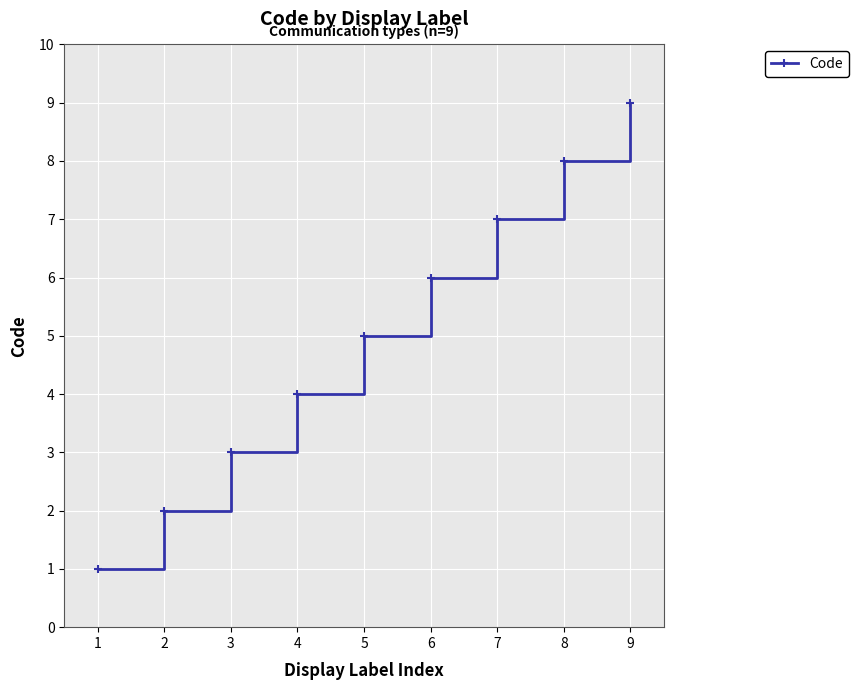

What is the change in value from 1 to 2?

+1